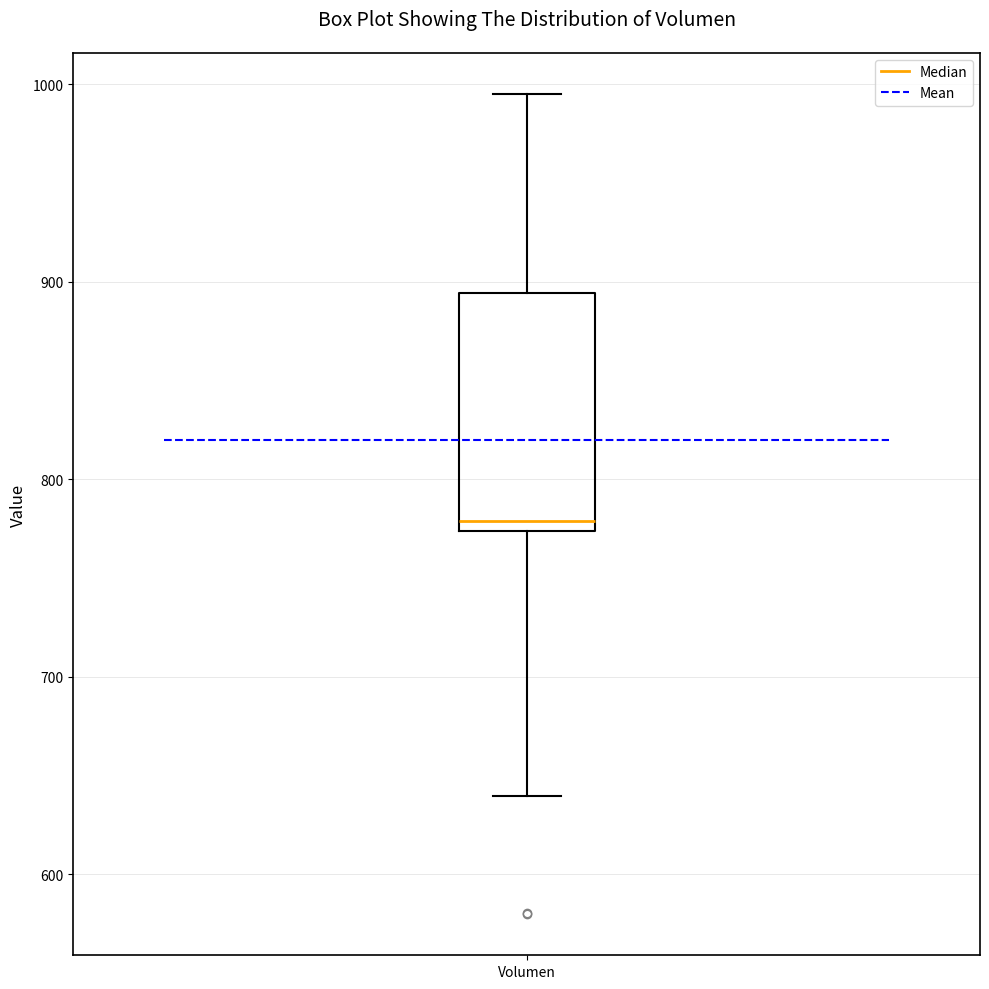

Where is the upper edge of the box for Volumen on the y-axis? The values are not printed on the chart, so give them approximately, as read against the axis.

890